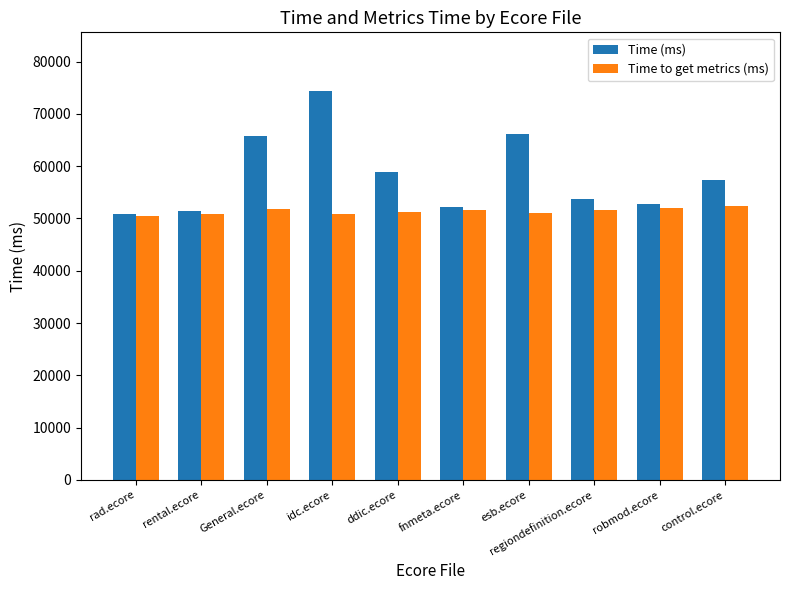

Does the chart contain any negative values?

No